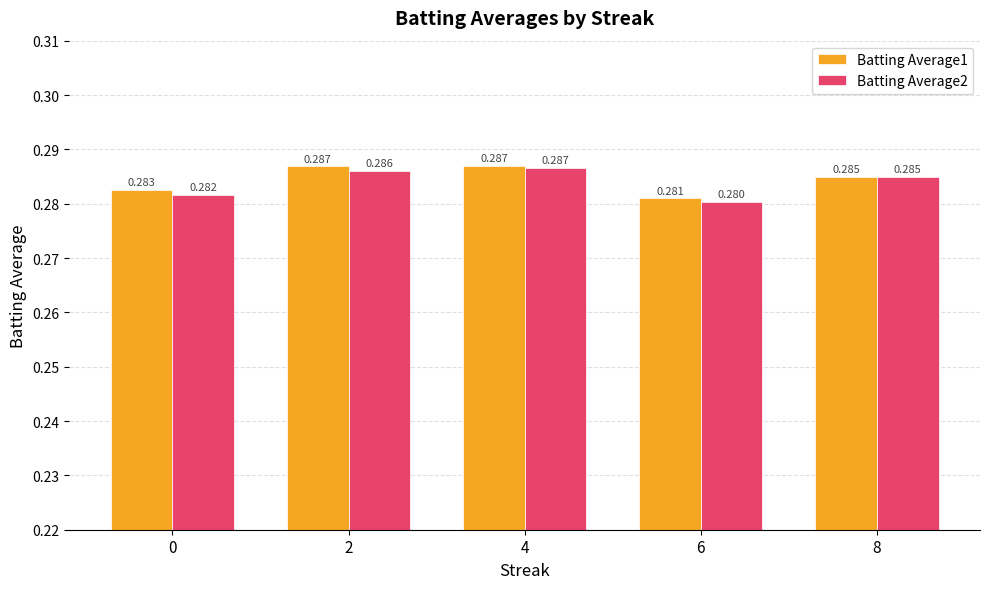

What is the total value across all series at 8?

0.6